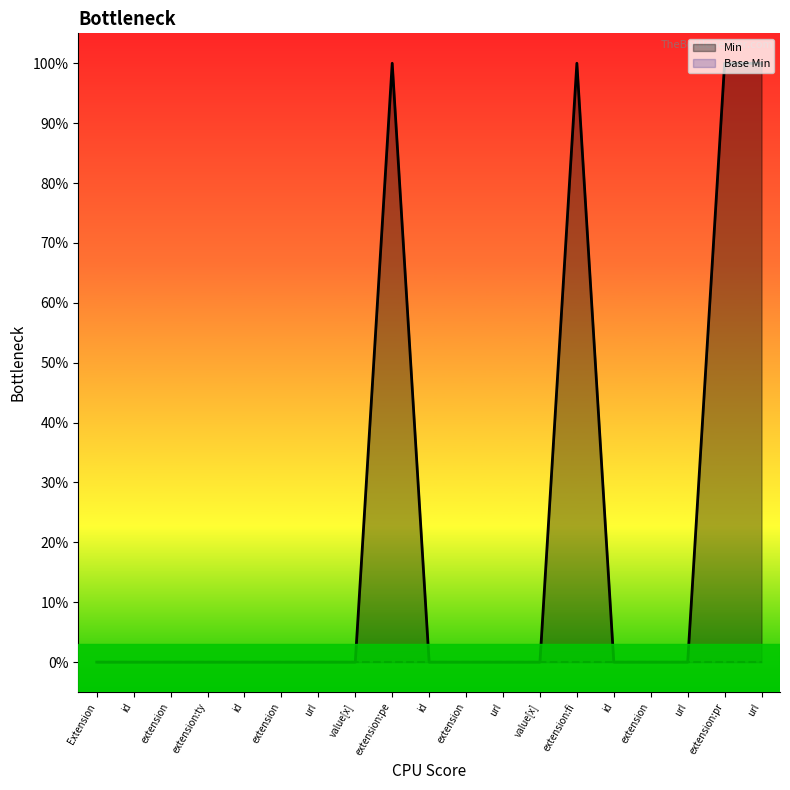

The chart shows a value of 0 at extension. True or false?

True